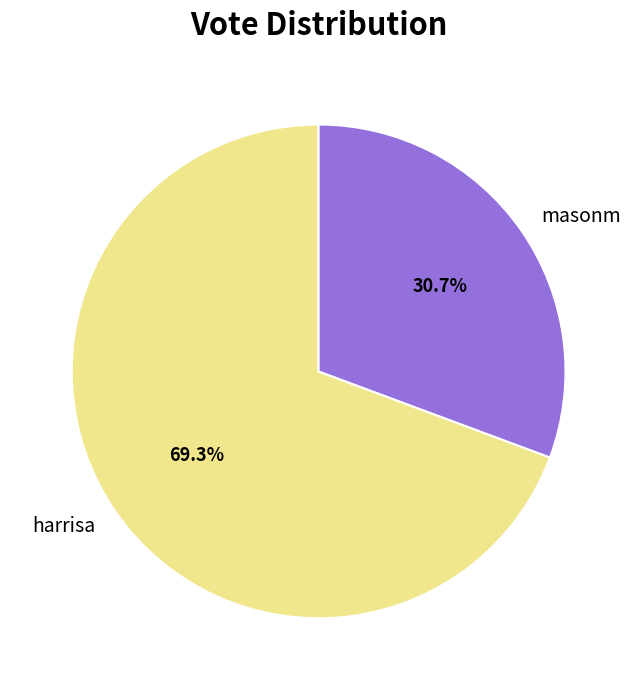

Which category has the biggest portion of the pie?

harrisa